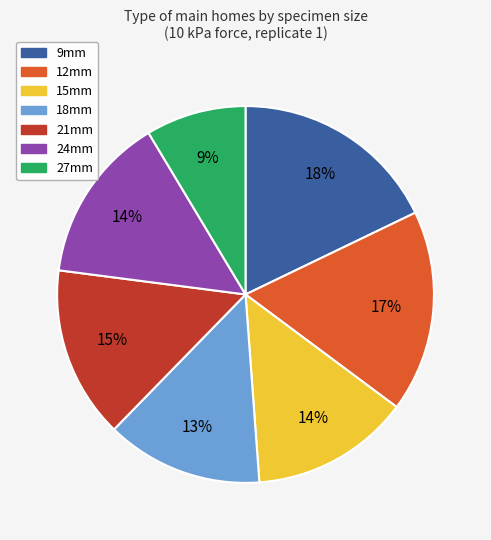

Does 24mm represent more than half of the total?

No